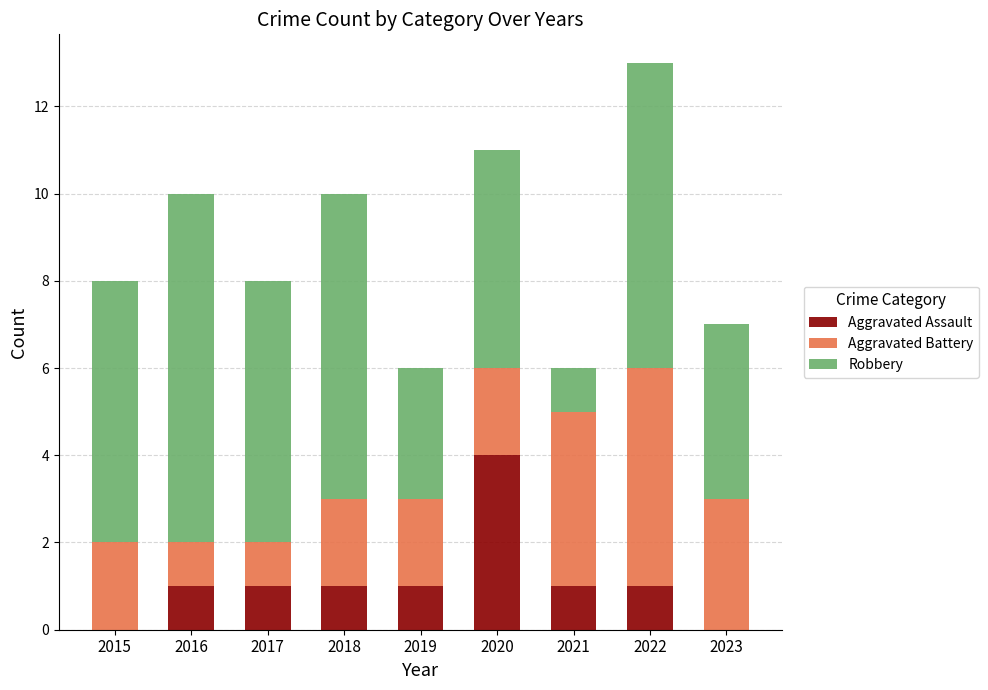

At which category is the sum across all series the highest?

2022